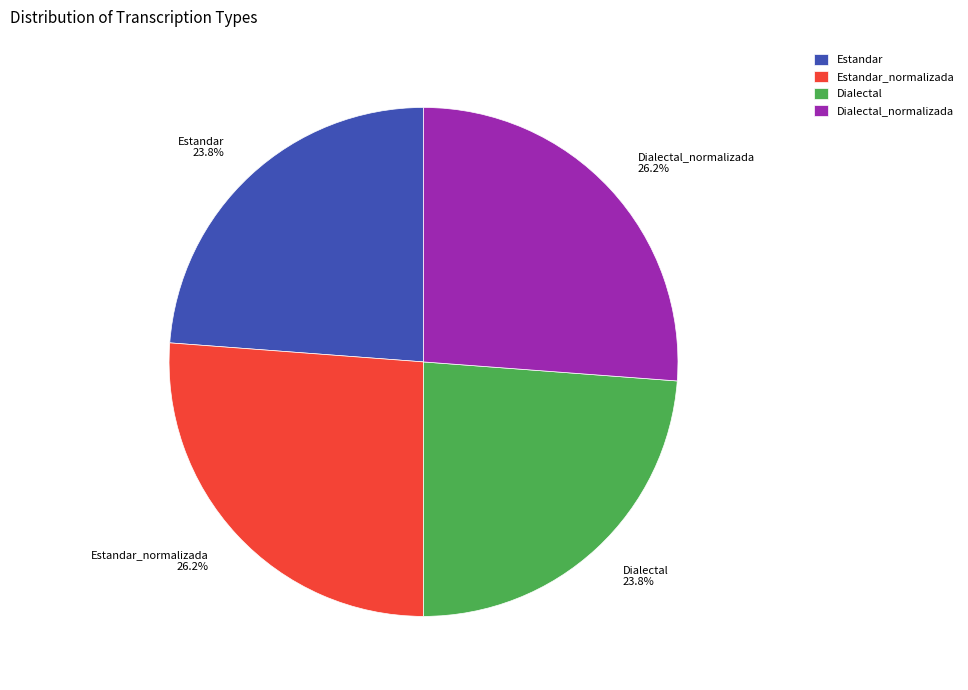

True or false: Estandar_normalizada accounts for 26% of the total.

True